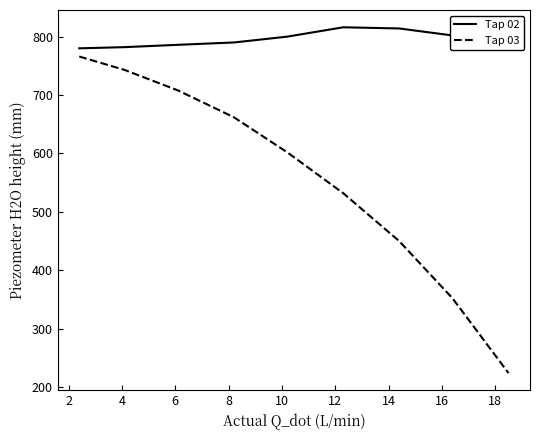

List the series in order of their overall mean, lowest first.

Tap 03, Tap 02